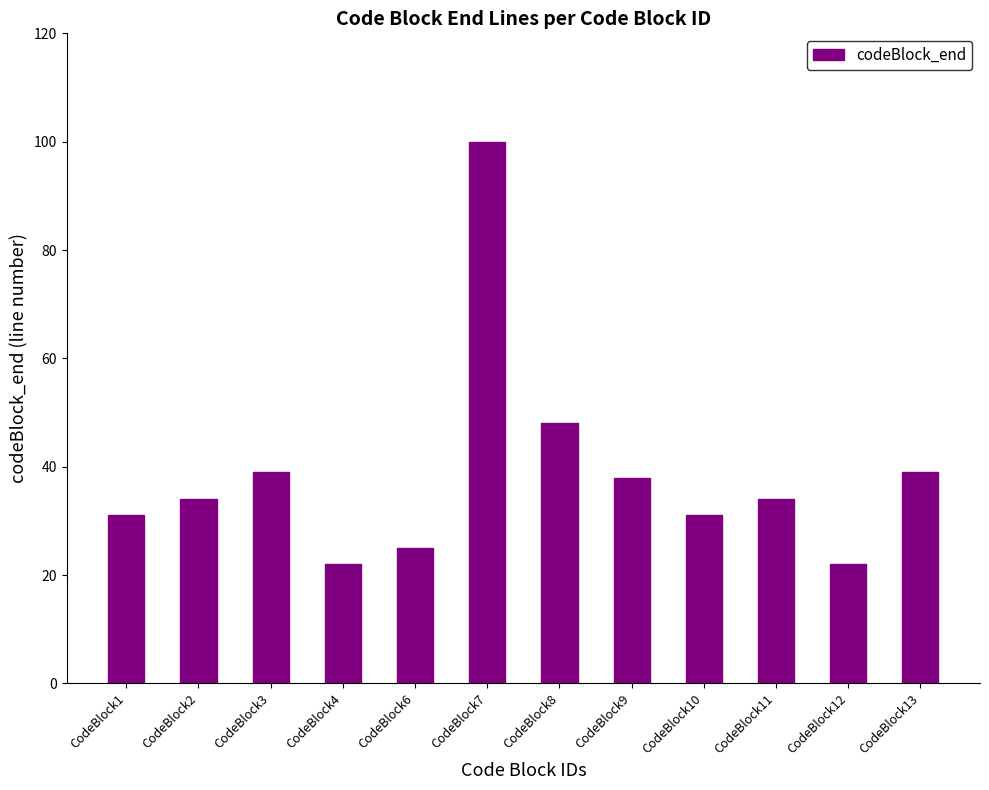

What is the difference between the values at CodeBlock4 and CodeBlock2?

12